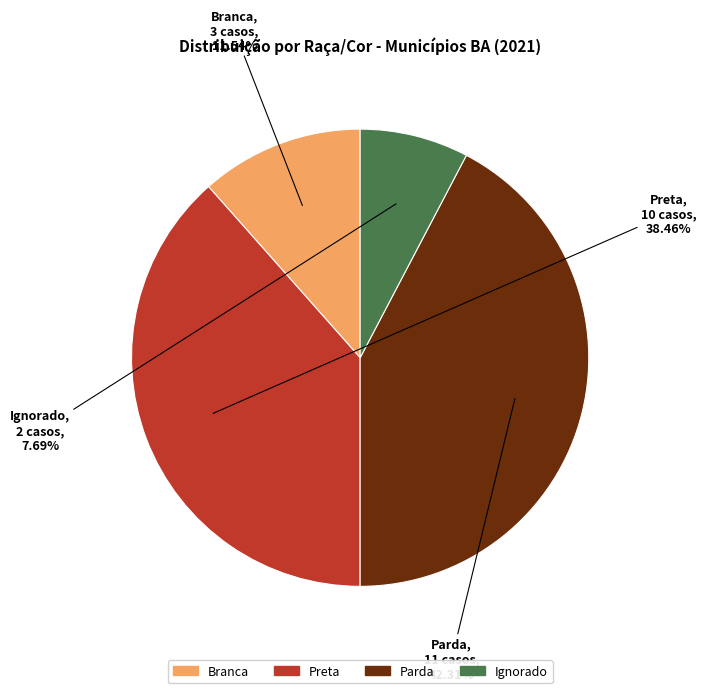

True or false: Parda accounts for 42% of the total.

True